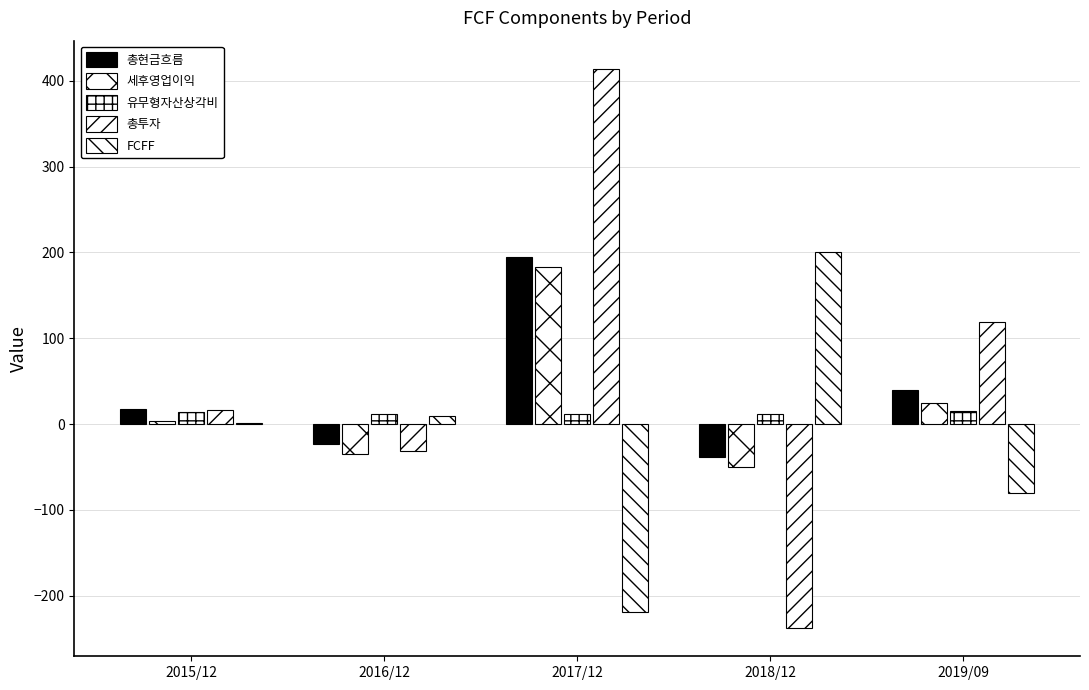

Are the bars horizontal?

No